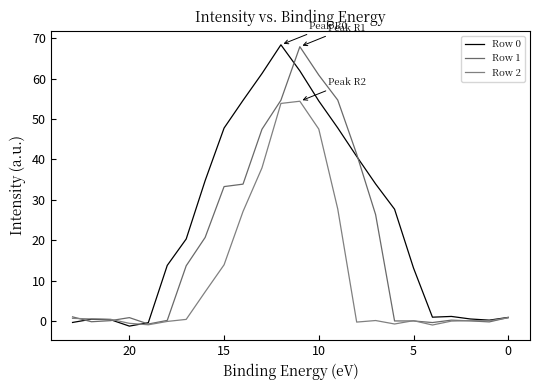

What are all the series names shown in the legend?

Row 0, Row 1, Row 2